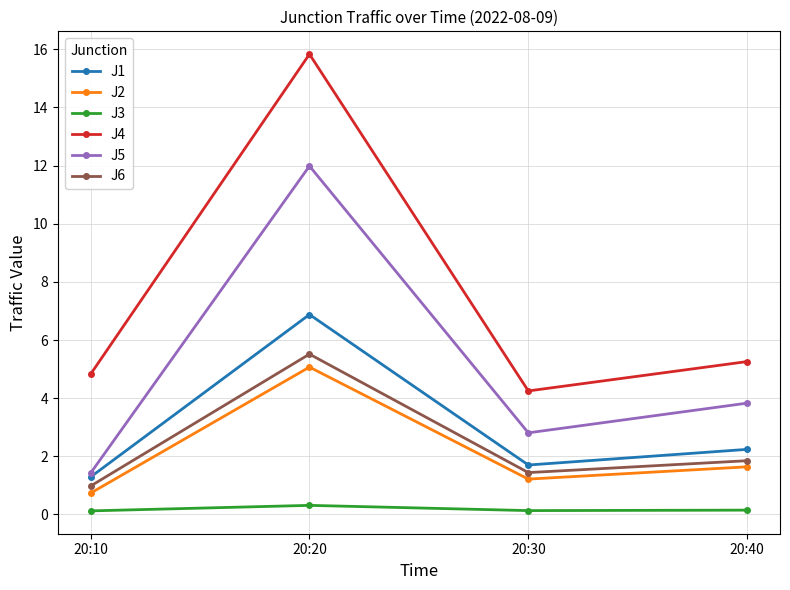

What is the value of the J2 point at the 3rd from the left?

1.2